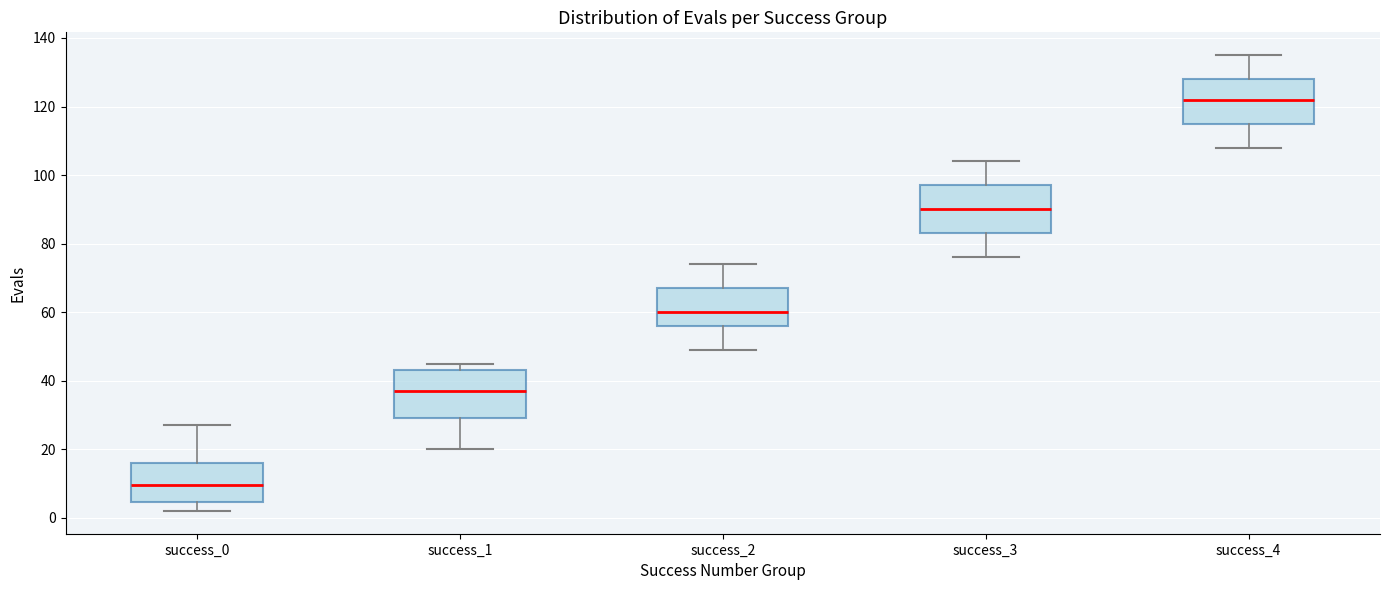

Reading left to right, transcribe this box plot: for each box, give where its median line is, the range the box spans, and where its two whiskers end, as read against the y-axis. The values are not printed on the chart, so give them approximately, as read against the axis.

success_0: median 10, box 4 to 16, whiskers 2 to 28
success_1: median 38, box 30 to 44, whiskers 20 to 46
success_2: median 60, box 56 to 68, whiskers 50 to 74
success_3: median 90, box 84 to 98, whiskers 76 to 104
success_4: median 122, box 116 to 128, whiskers 108 to 136